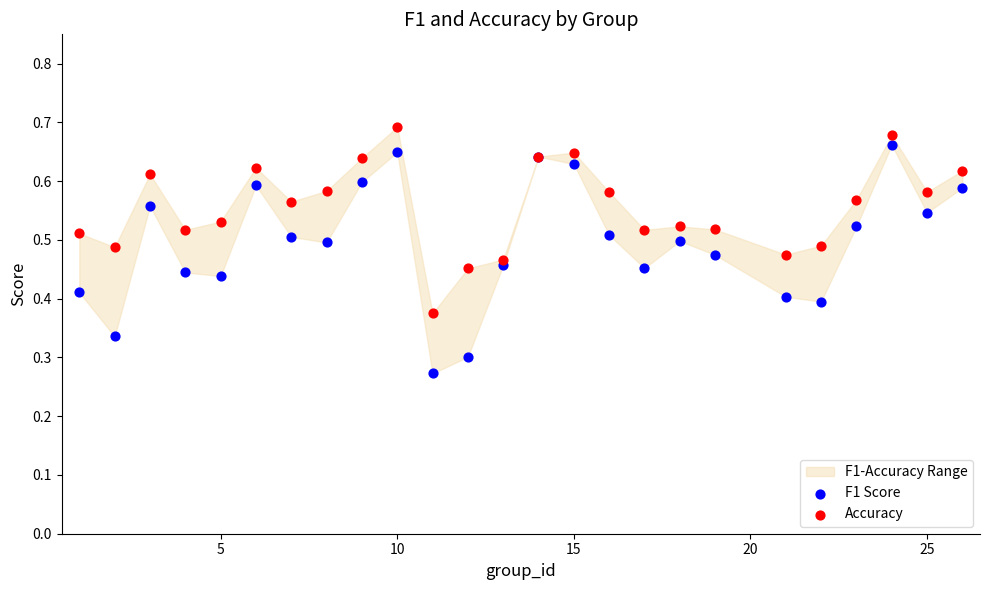

Which series has the largest Y range (max minus min)?

F1 Score